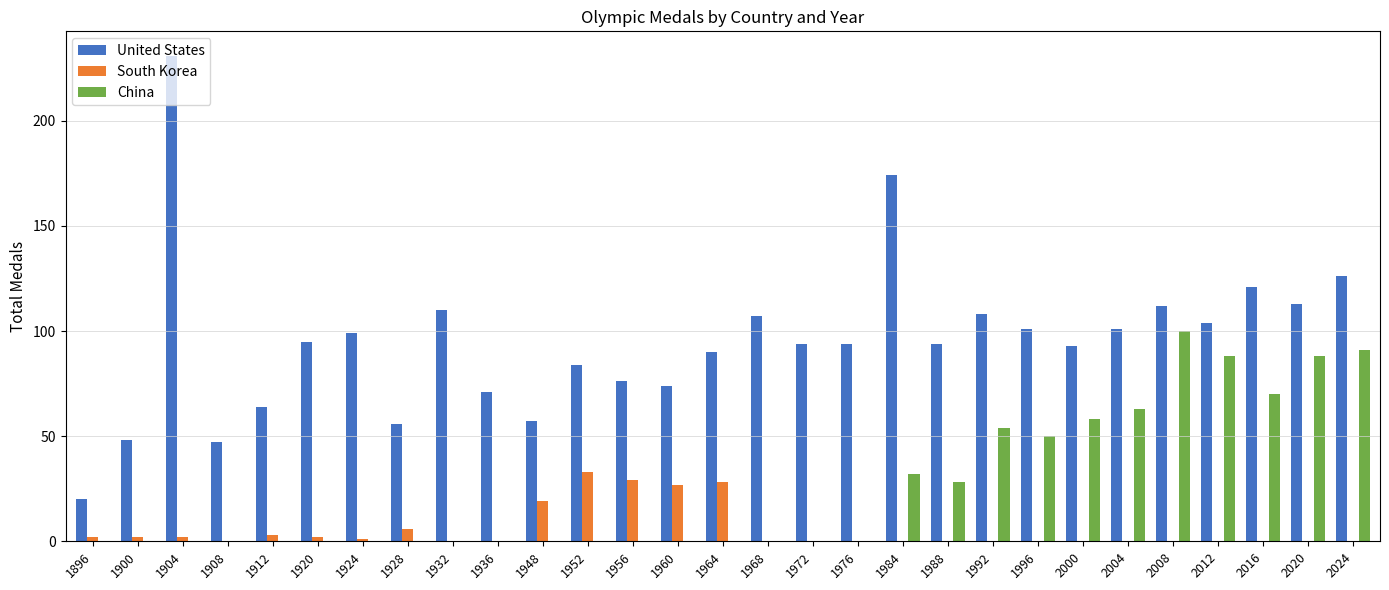

What is the sum of all United States values?

2764